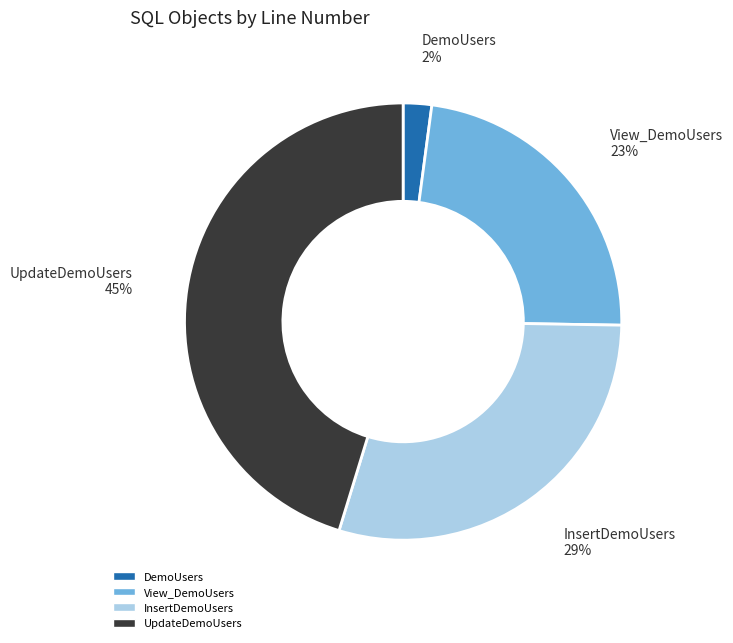

Is there any slice that represents more than half of the pie?

No